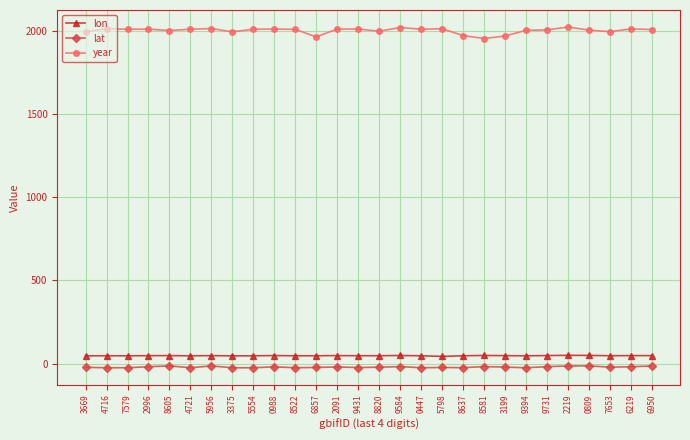

The year series shows 1953.0 at 8581. True or false?

True